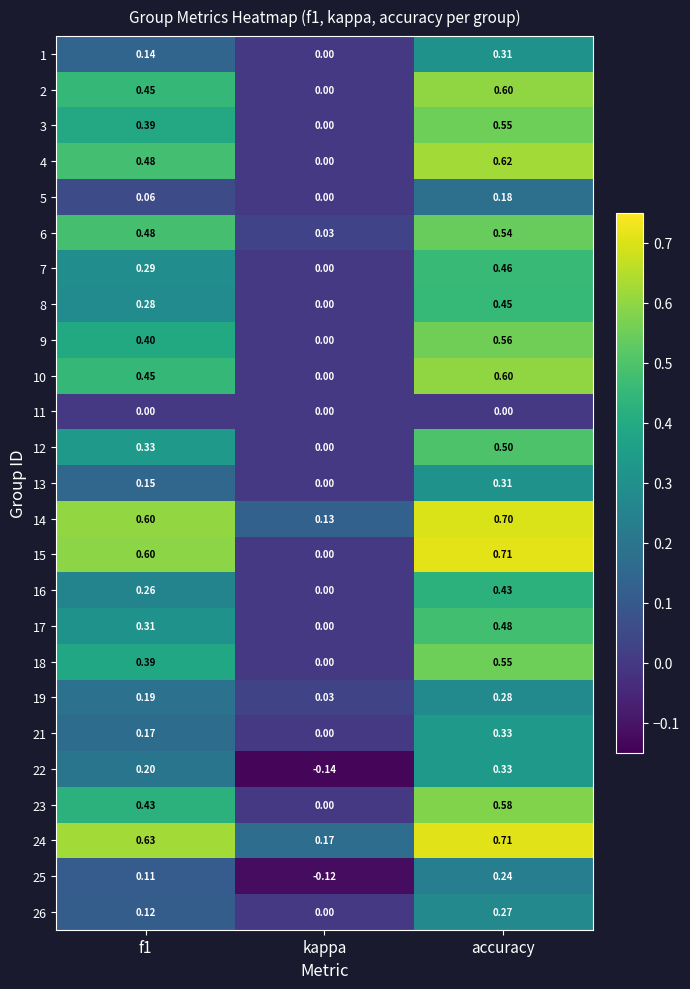

At which label is 24 closest to 0?

kappa